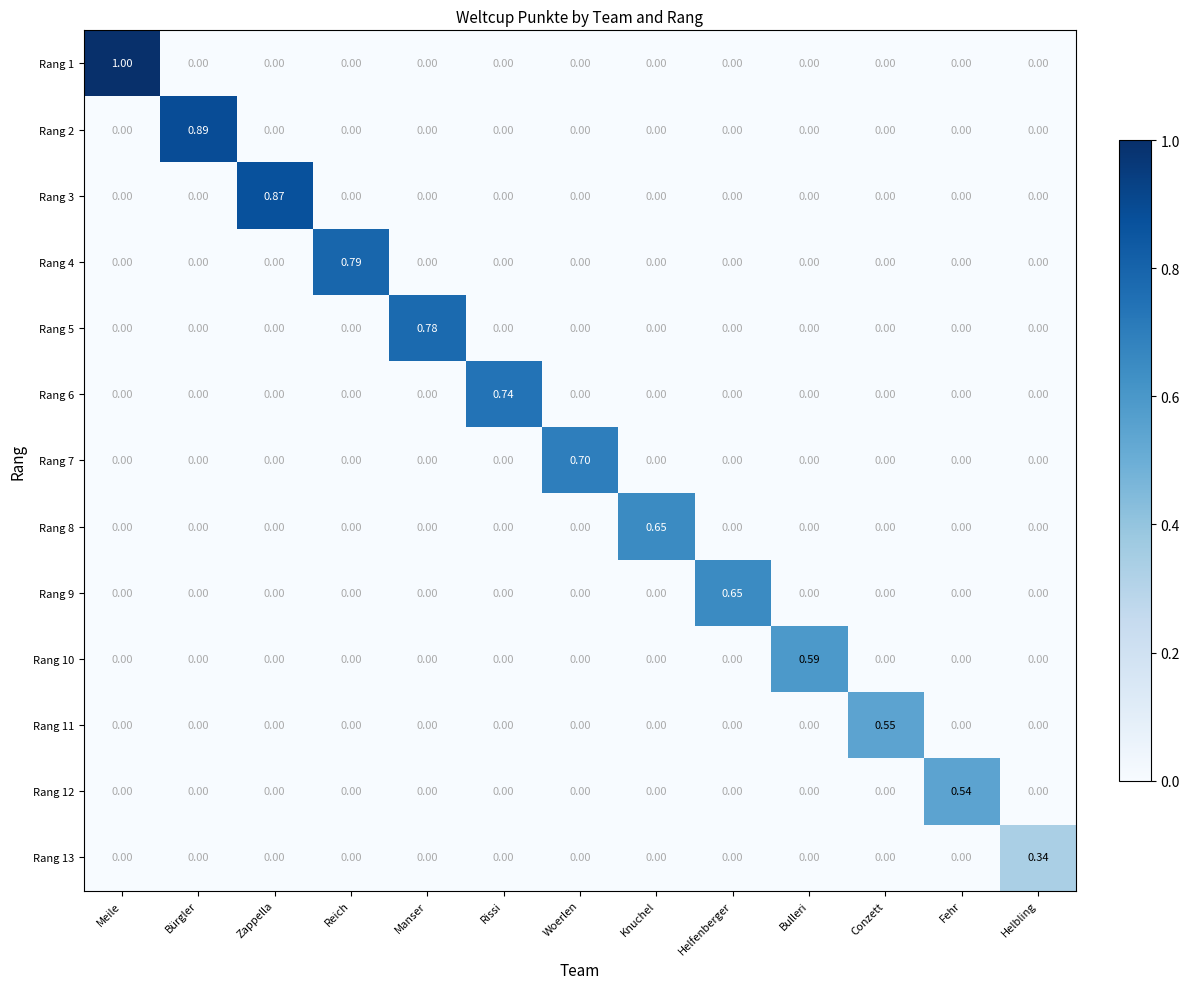

Which series changed the most between Reich and Fehr?

Rang 4